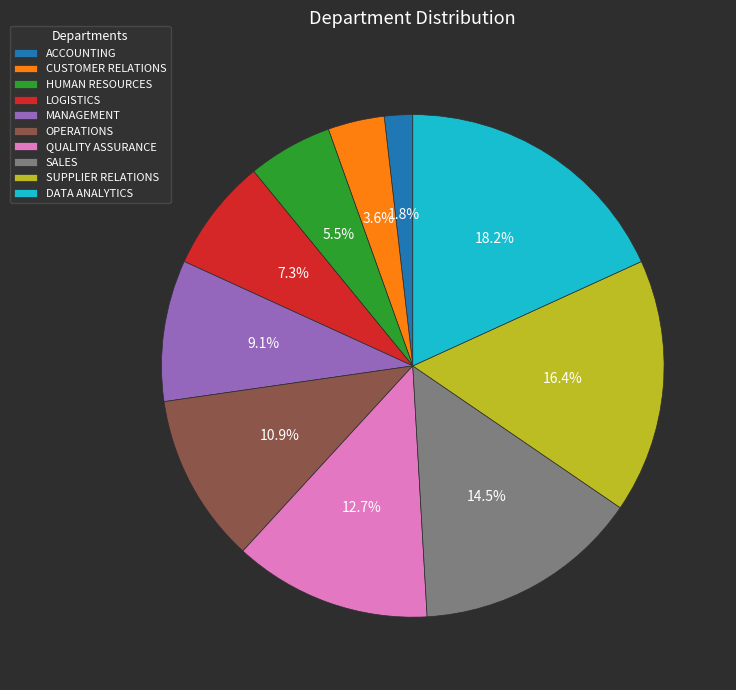

What percentage is the QUALITY ASSURANCE slice, to the nearest percent?

13%